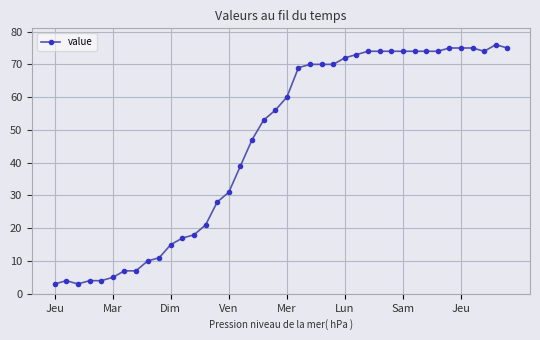

What is the smallest value displayed?

3